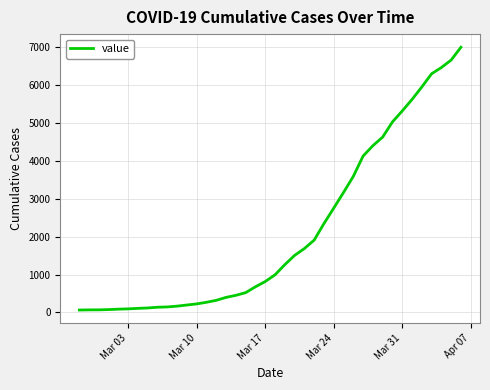

How many values are below 993?

20